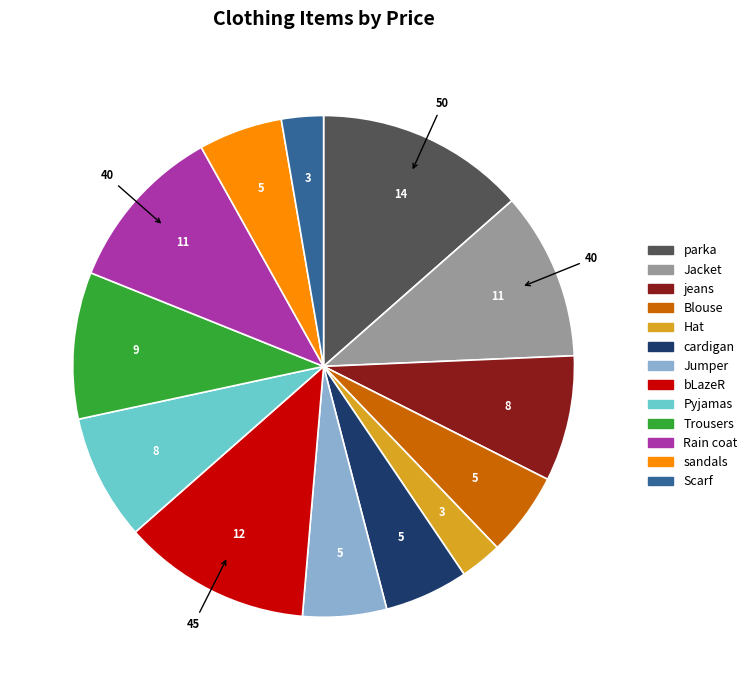

The Trousers slice represents 9% of the pie. True or false?

True